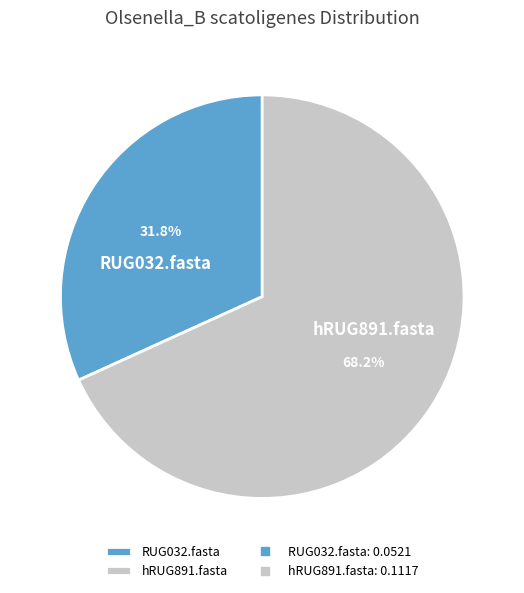

What percentage is NOT represented by hRUG891.fasta?

31.8%